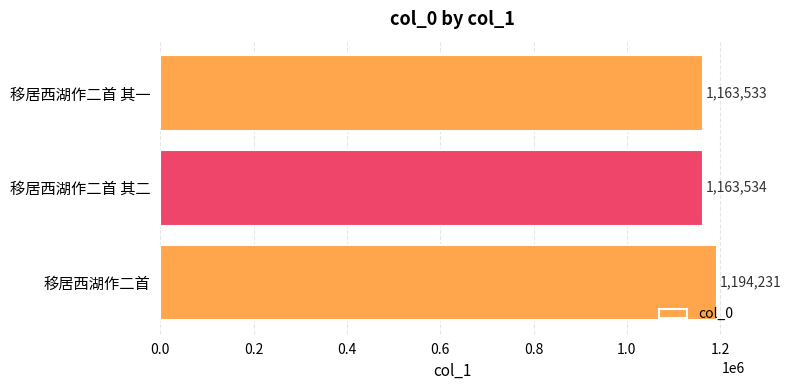

Reading bottom to top, transcribe all the data shown in this chart.

移居西湖作二首=1194231	移居西湖作二首 其二=1163534	移居西湖作二首 其一=1163533